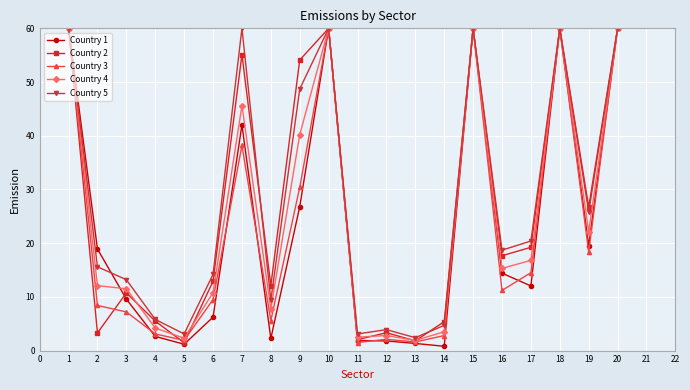

How many lines are shown in the chart?

5